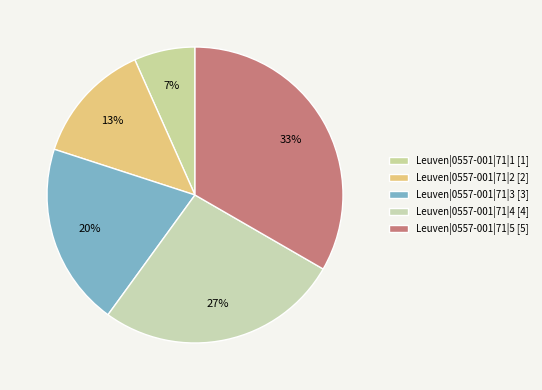

How much of the chart is everything except Leuven|0557-001|71|4?

73.3%